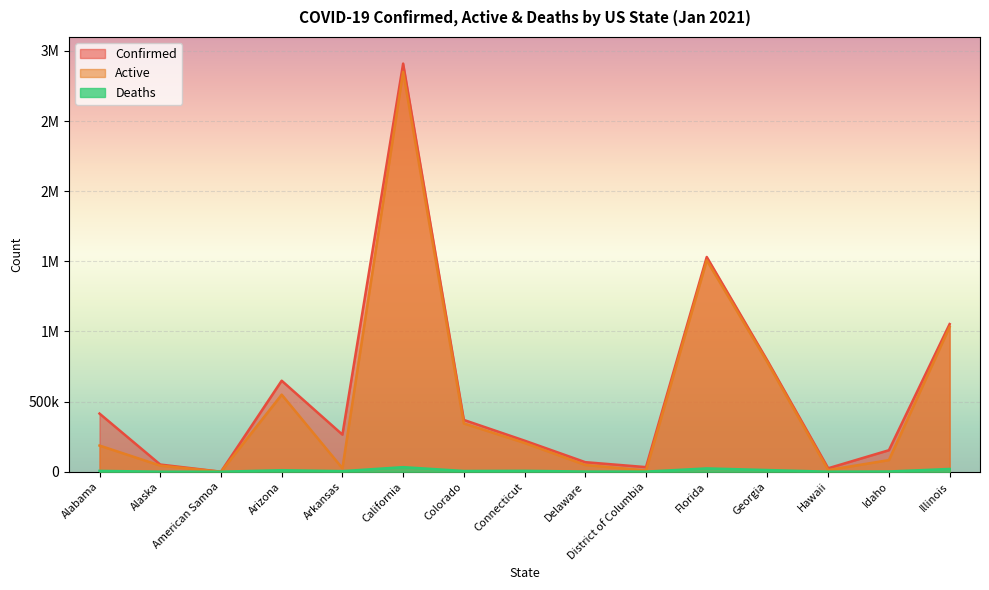

What is the value of the Active point at the 11th from the left?

1507579